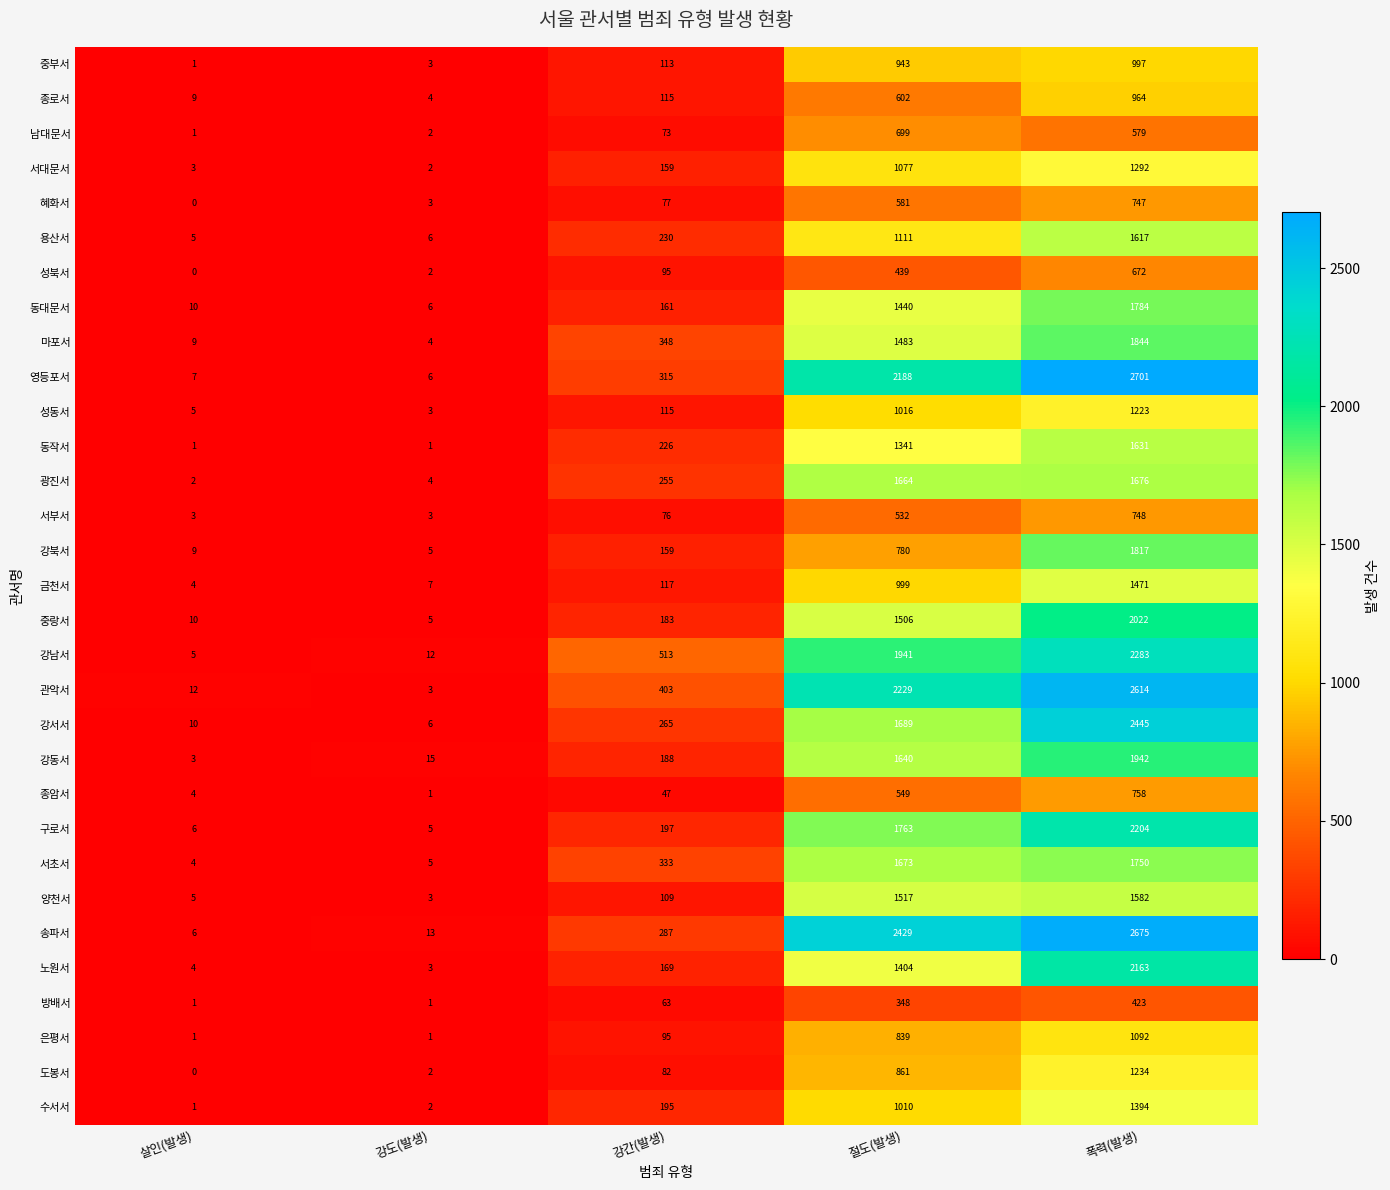

Where is 강서서 nearest to the value 1225?

절도(발생)